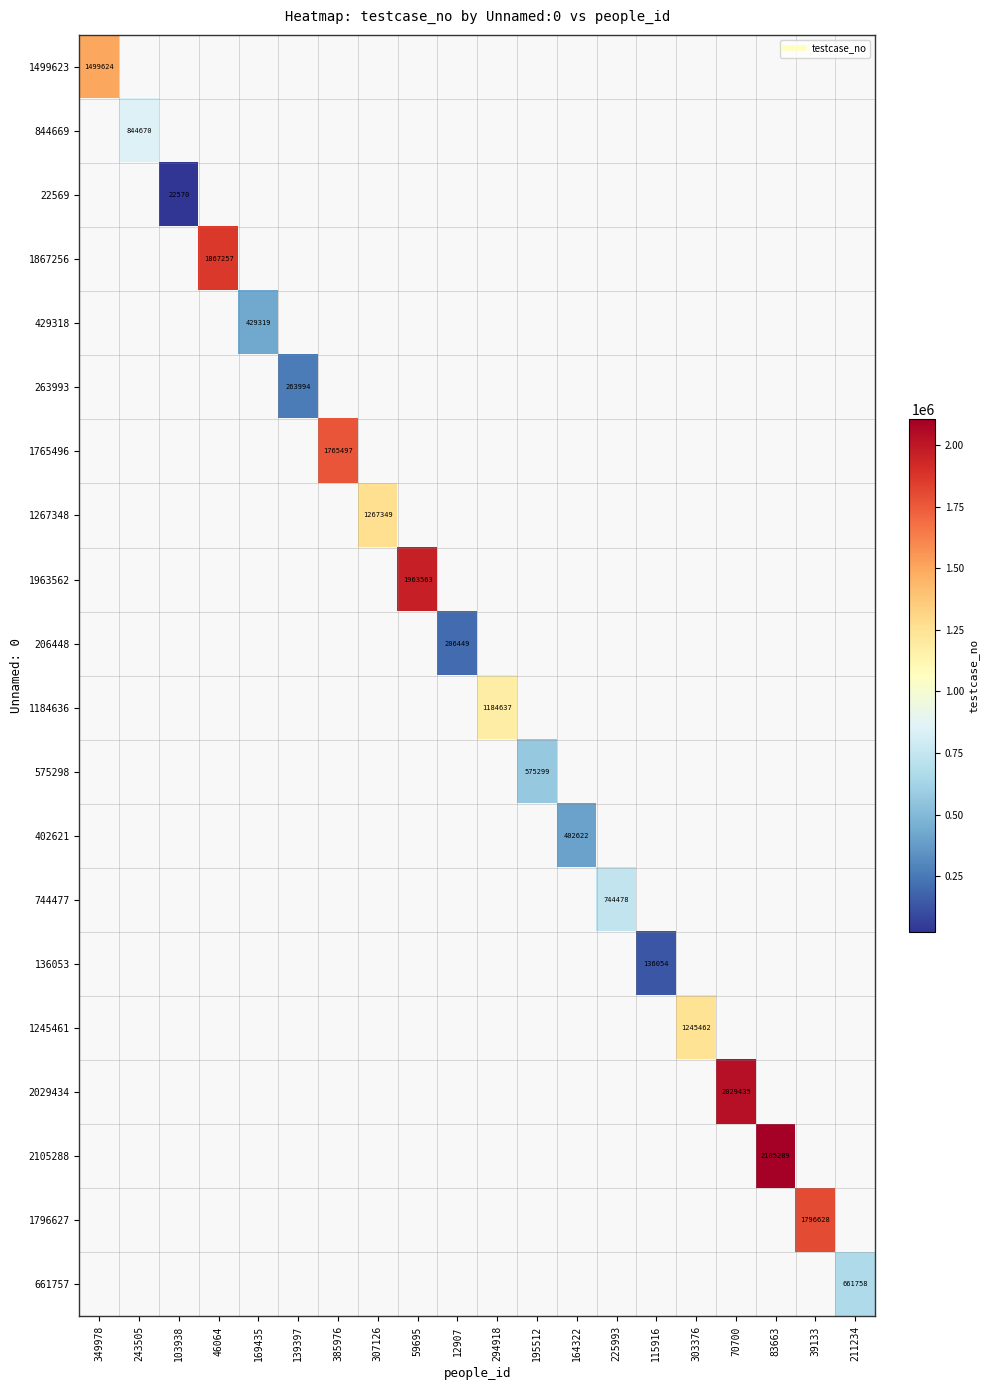

At 39133, list the series in order from largest to smallest.

1499623, 844669, 22569, 1867256, 429318, 263993, 1765496, 1267348, 1963562, 206448, 1184636, 575298, 402621, 744477, 136053, 1245461, 2029434, 2105288, 1796627, 661757